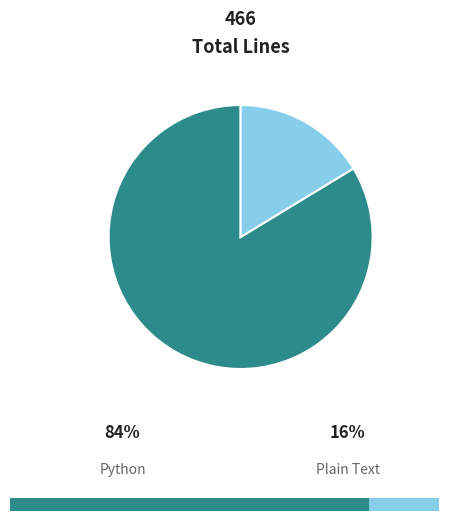

Does Python represent more than half of the total?

Yes